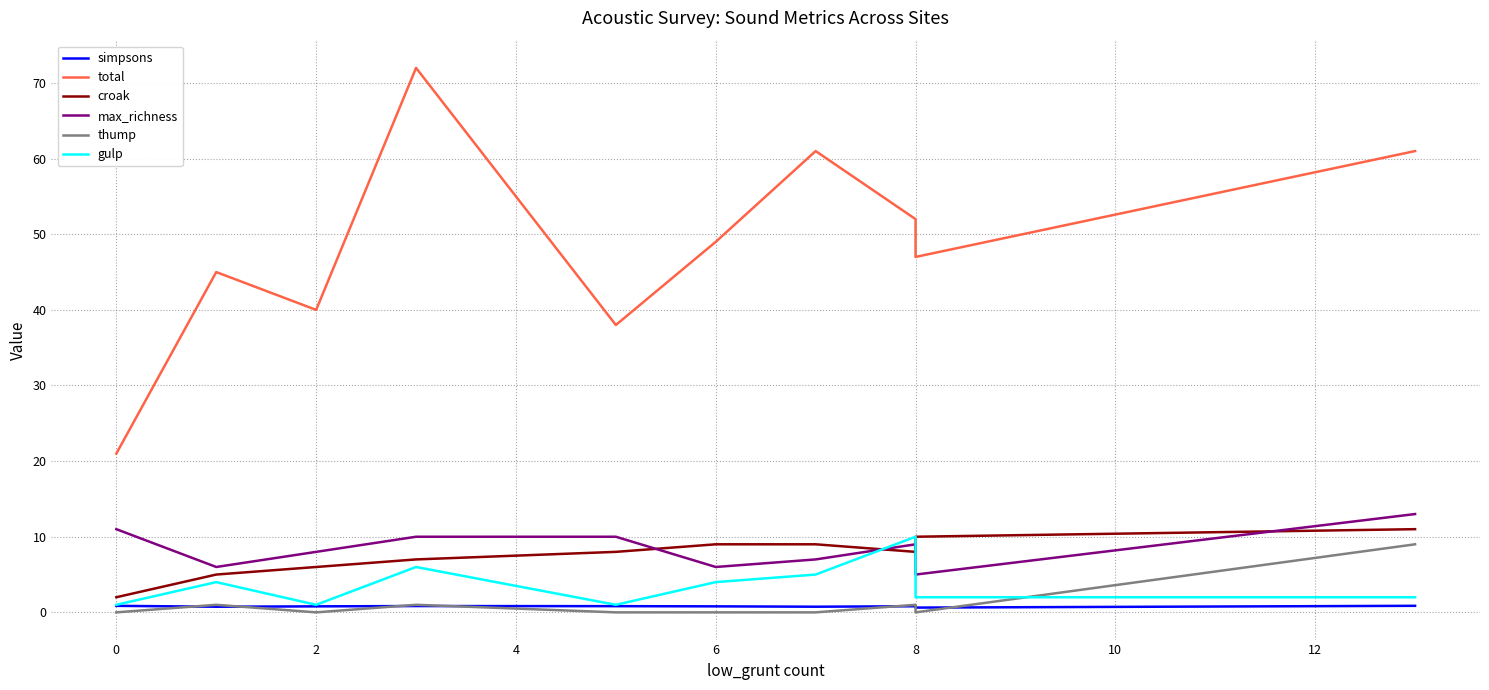

The thump series shows 0.0 at 2. True or false?

True